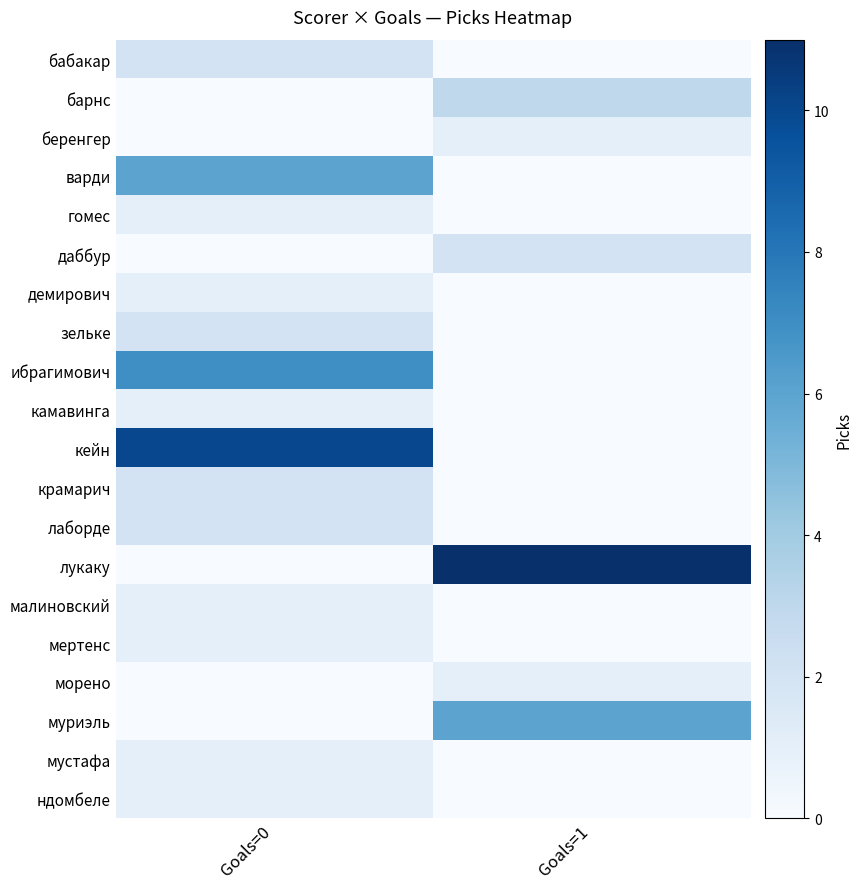

Reading left to right, list all the values displayed in this chart.

бабакар: Goals=0=2	Goals=1=0
барнс: Goals=0=0	Goals=1=3
беренгер: Goals=0=0	Goals=1=1
варди: Goals=0=6	Goals=1=0
гомес: Goals=0=1	Goals=1=0
даббур: Goals=0=0	Goals=1=2
демирович: Goals=0=1	Goals=1=0
зельке: Goals=0=2	Goals=1=0
ибрагимович: Goals=0=7	Goals=1=0
камавинга: Goals=0=1	Goals=1=0
кейн: Goals=0=10	Goals=1=0
крамарич: Goals=0=2	Goals=1=0
лаборде: Goals=0=2	Goals=1=0
лукаку: Goals=0=0	Goals=1=11
малиновский: Goals=0=1	Goals=1=0
мертенс: Goals=0=1	Goals=1=0
морено: Goals=0=0	Goals=1=1
муриэль: Goals=0=0	Goals=1=6
мустафа: Goals=0=1	Goals=1=0
ндомбеле: Goals=0=1	Goals=1=0